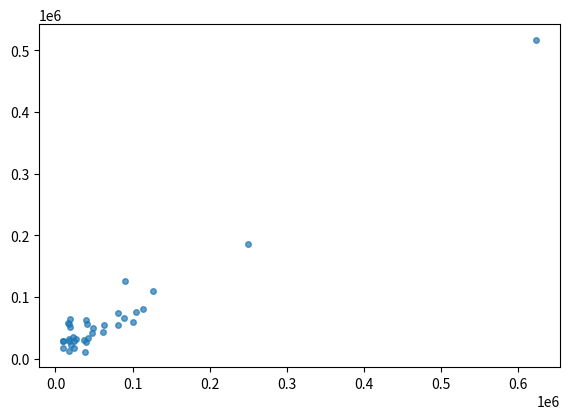

What Y value in the scatter plot is closest to 264257?

186425